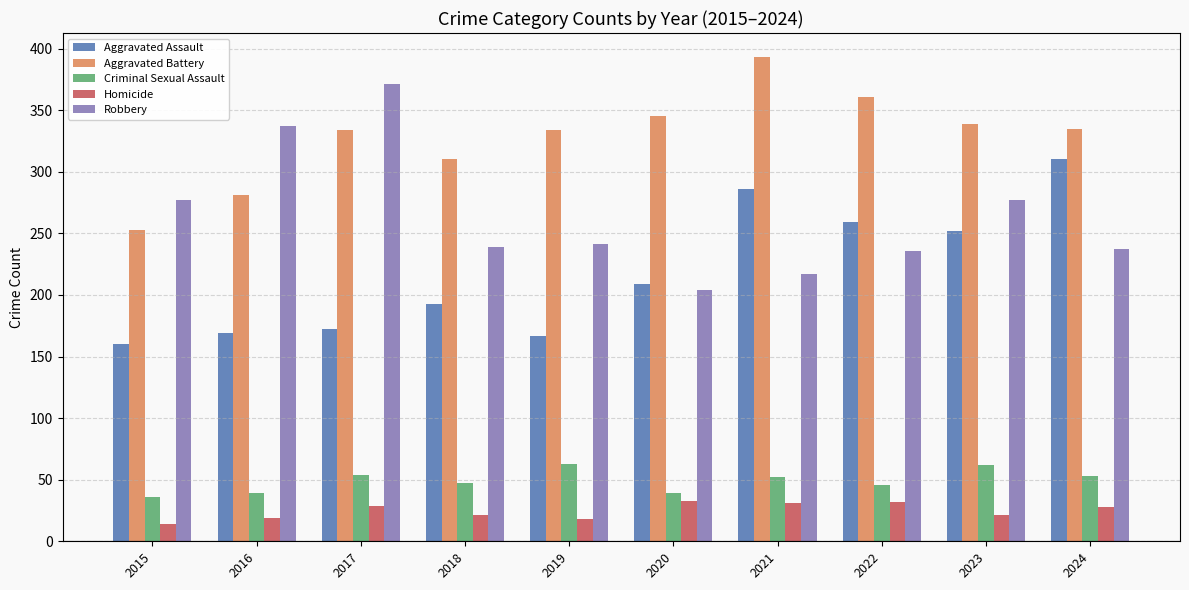

True or false: Aggravated Assault has a value of 299 at 2020.

False